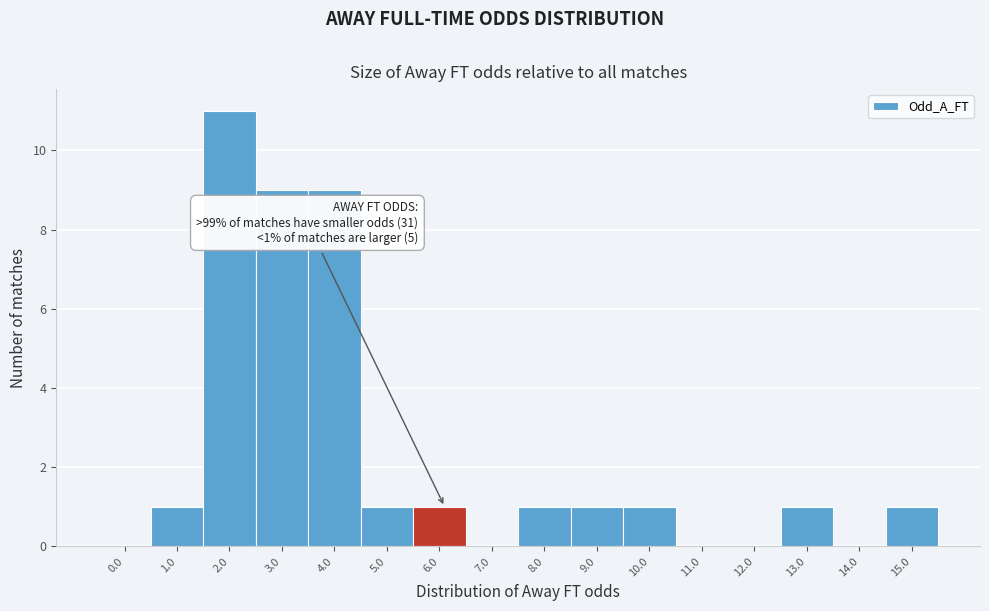

Reading left to right, extract all data points from this chart.

0.0=0	1.0=1	2.0=11	3.0=9	4.0=9	5.0=1	6.0=1	7.0=0	8.0=1	9.0=1	10.0=1	11.0=0	12.0=0	13.0=1	14.0=0	15.0=1